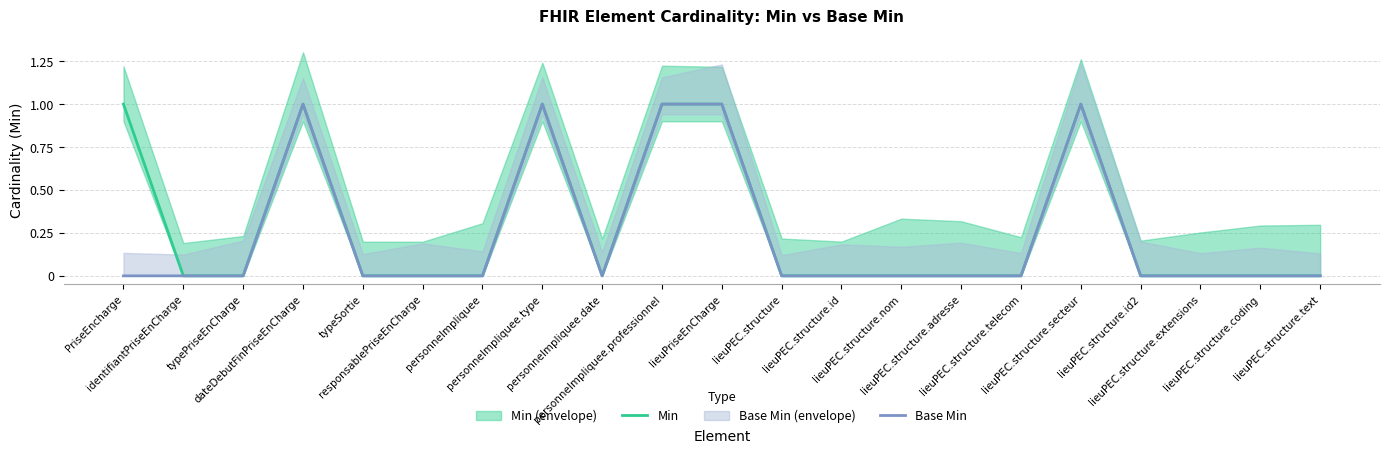

Which category has the lowest value in the Min series?

identifiantPriseEnCharge